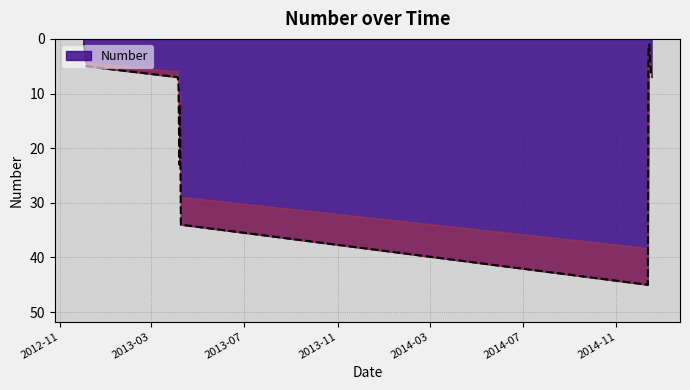

How many categories are shown in the chart?

16